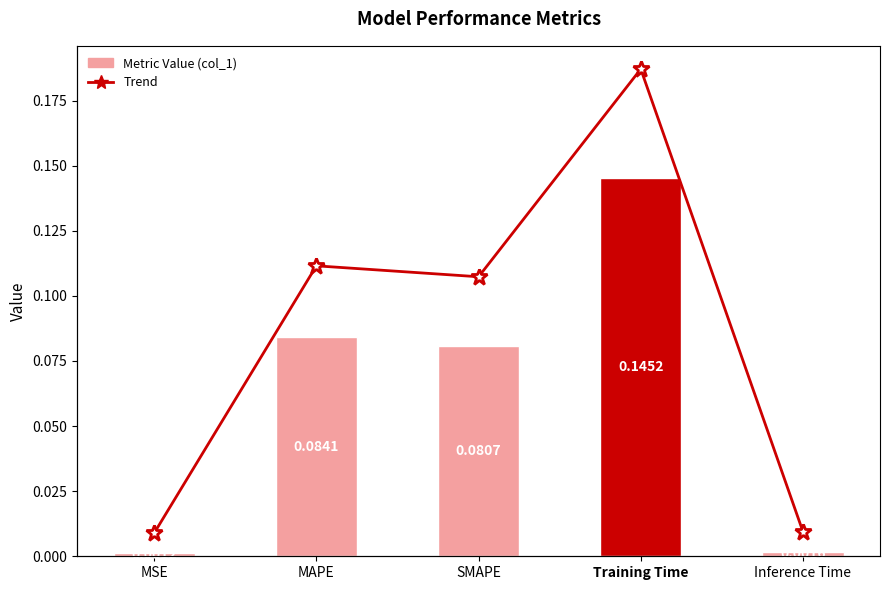

Reading left to right, list all the values displayed in this chart.

col_1: 0.0	0.1	0.1	0.1	0.0
Trend Line: 0.0	0.1	0.1	0.1	0.0